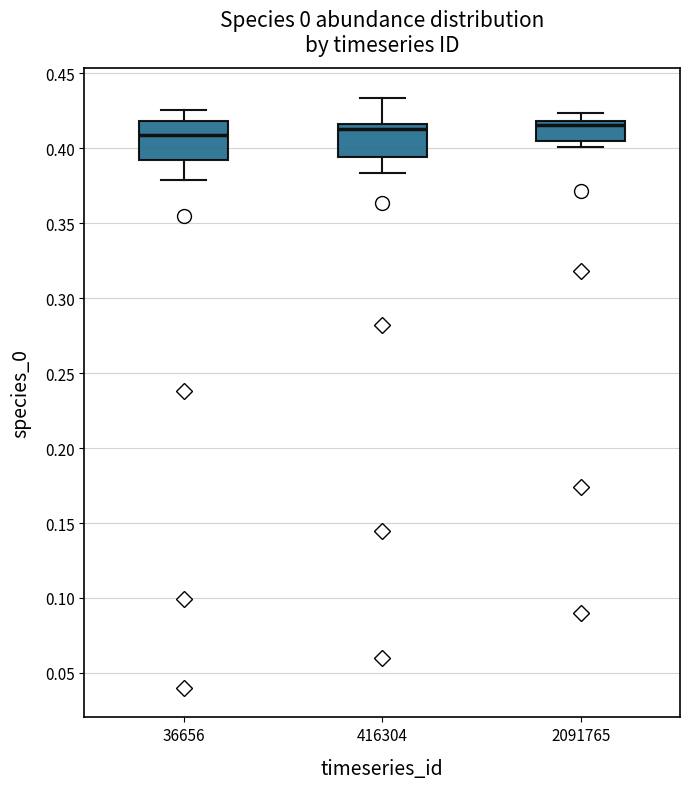

Reading left to right, transcribe this box plot: for each box, give where its median line is, the range the box spans, and where its two whiskers end, as read against the y-axis. The values are not printed on the chart, so give them approximately, as read against the axis.

36656: median 0.410, box 0.390 to 0.420, whiskers 0.380 to 0.425
416304: median 0.415 (just below the box's upper edge), box 0.395 to 0.415, whiskers 0.385 to 0.435
2091765: median 0.415, box 0.405 to 0.420, whiskers 0.400 to 0.425